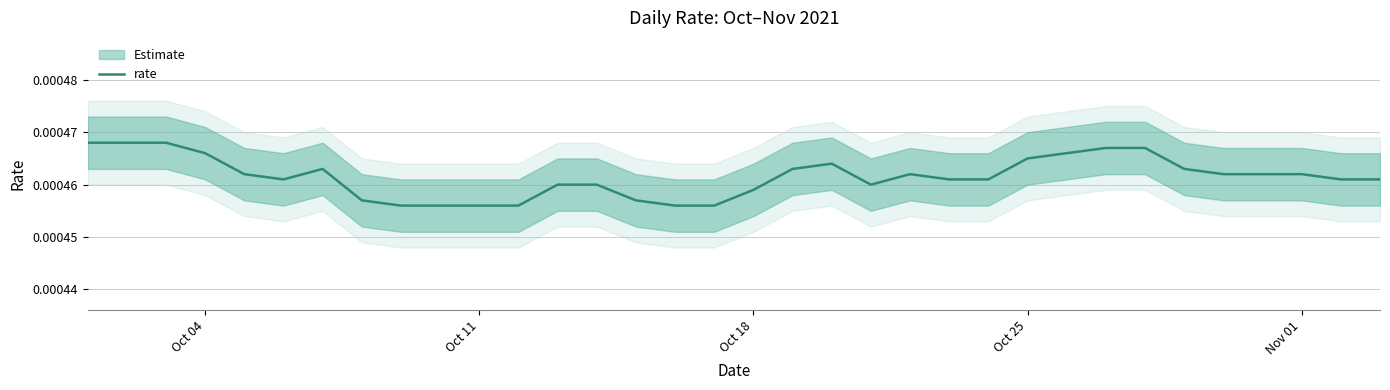

How many lines are shown in the chart?

1